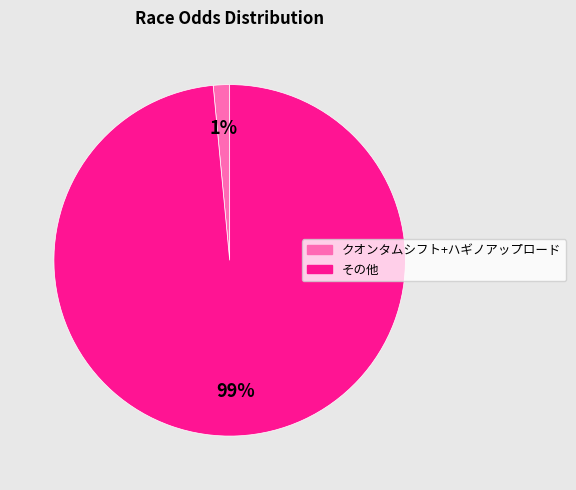

To the nearest percent, what is the average slice percentage?

50%